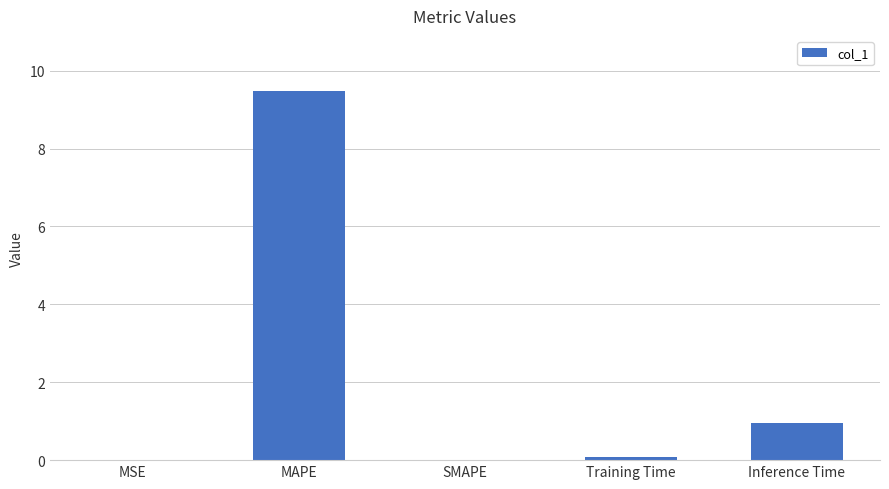

Is it true that the value at Inference Time is 0.9?

True